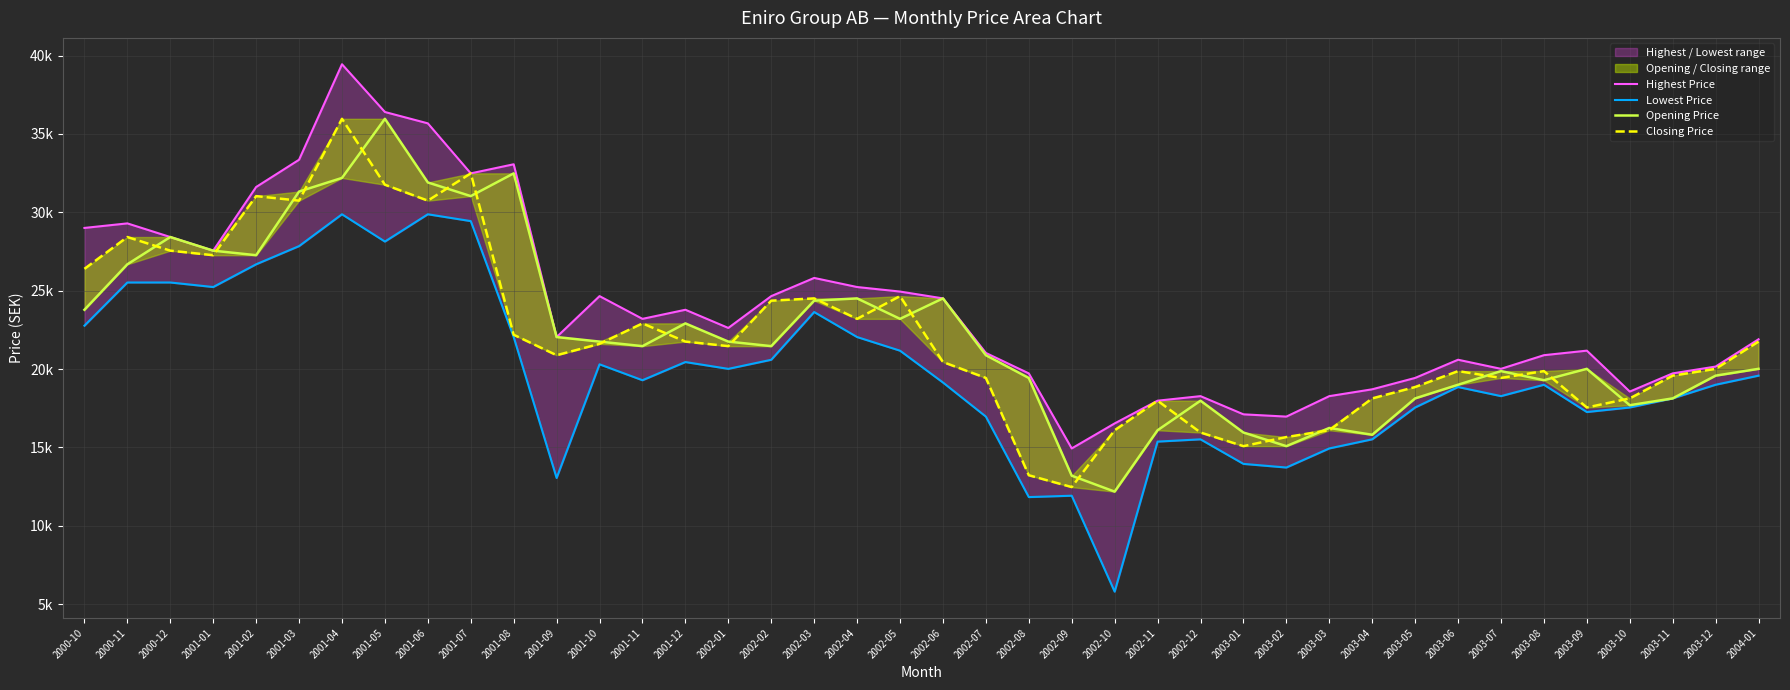

How many data points in Opening Price are above 21465?

21